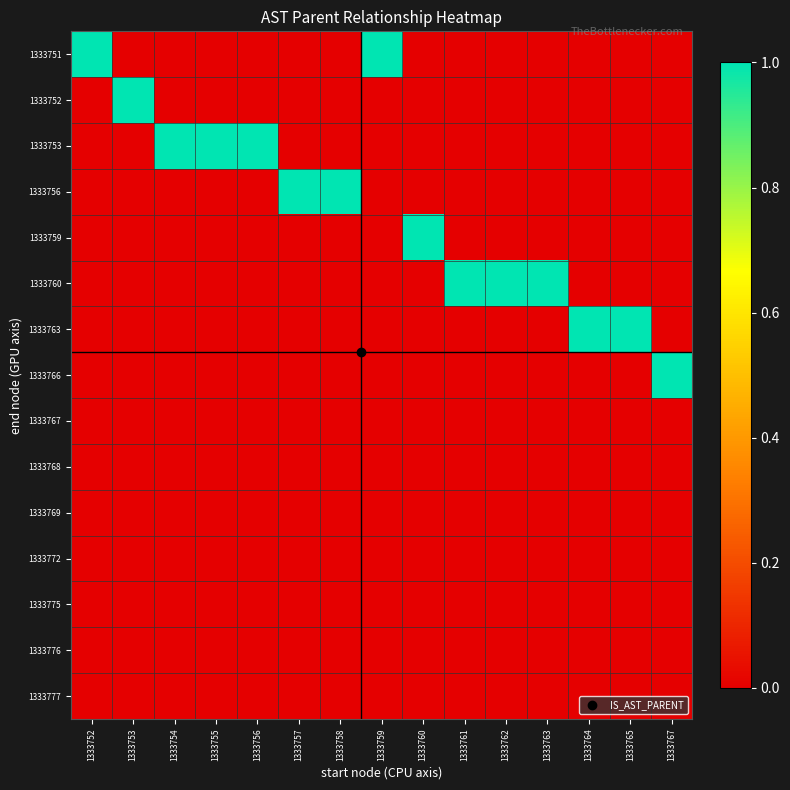

Which category has the lowest value across all series?

1333753